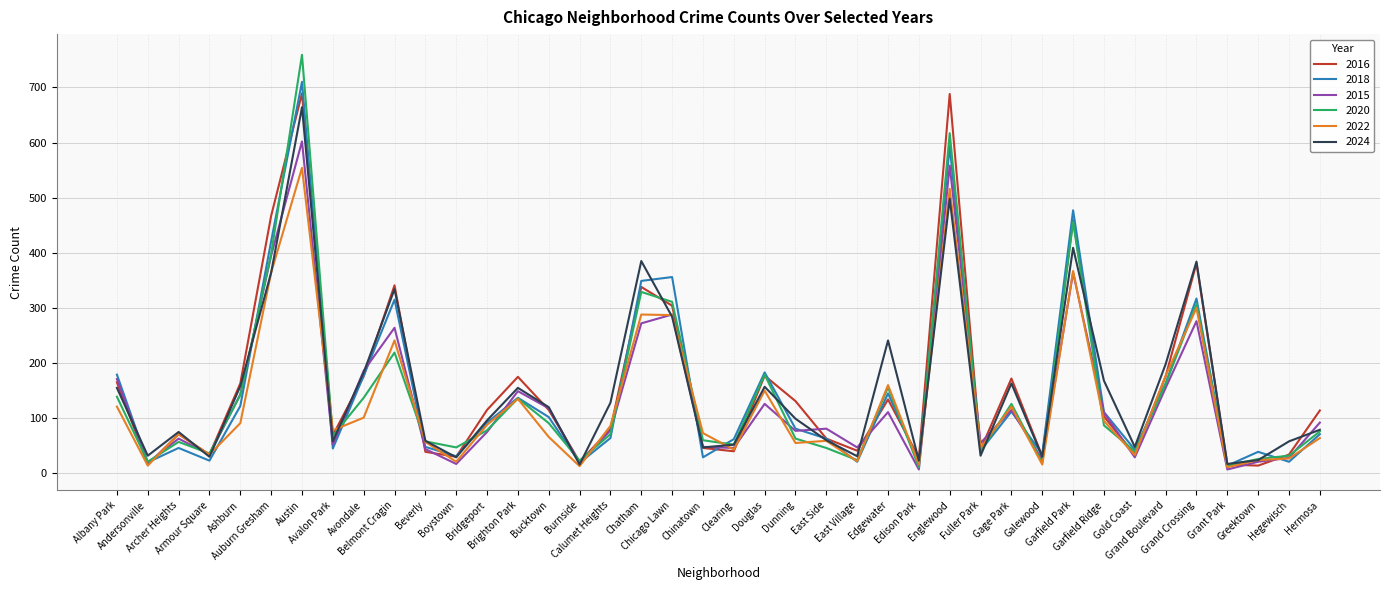

What is the highest value of the 2018 series?

710